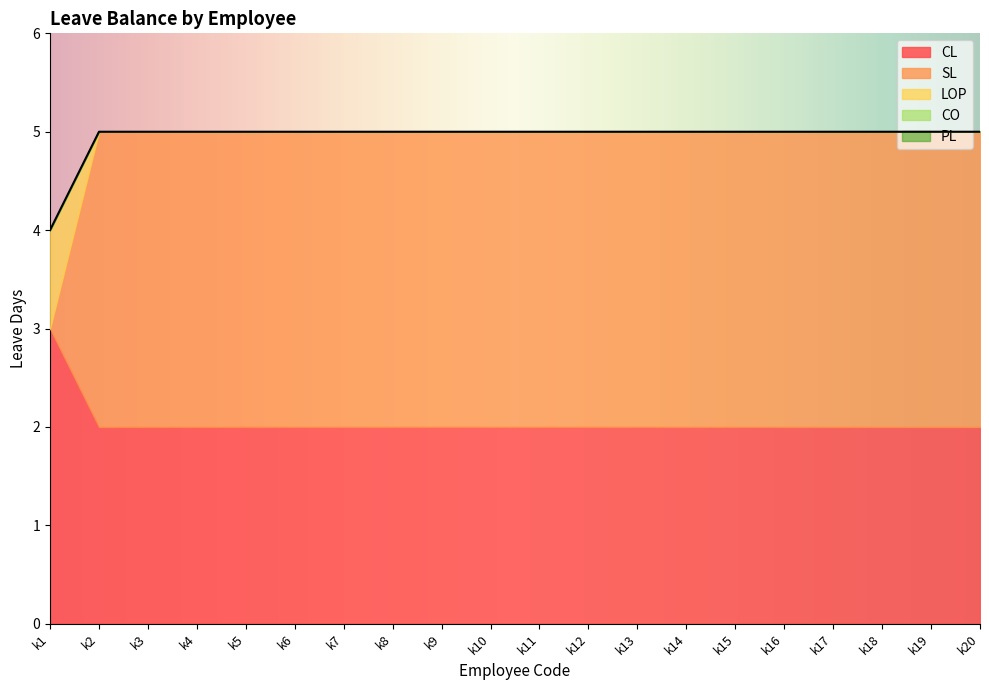

Is the value of CO at k17 greater than the value of CL at k19?

No